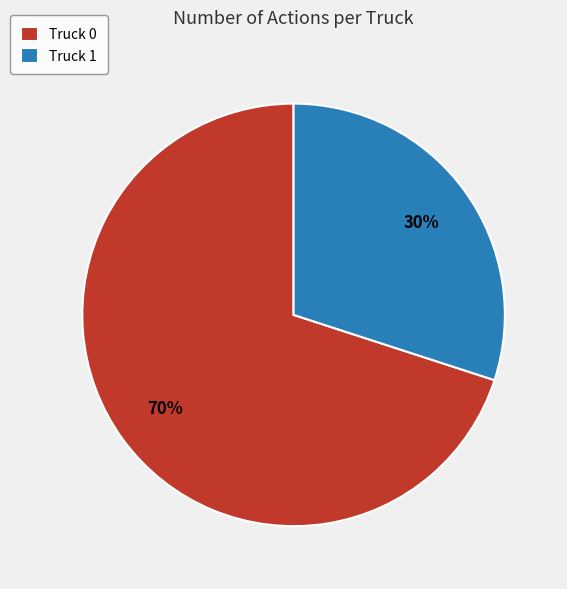

To the nearest percent, what is the combined percentage of Truck 1 and Truck 0?

100%